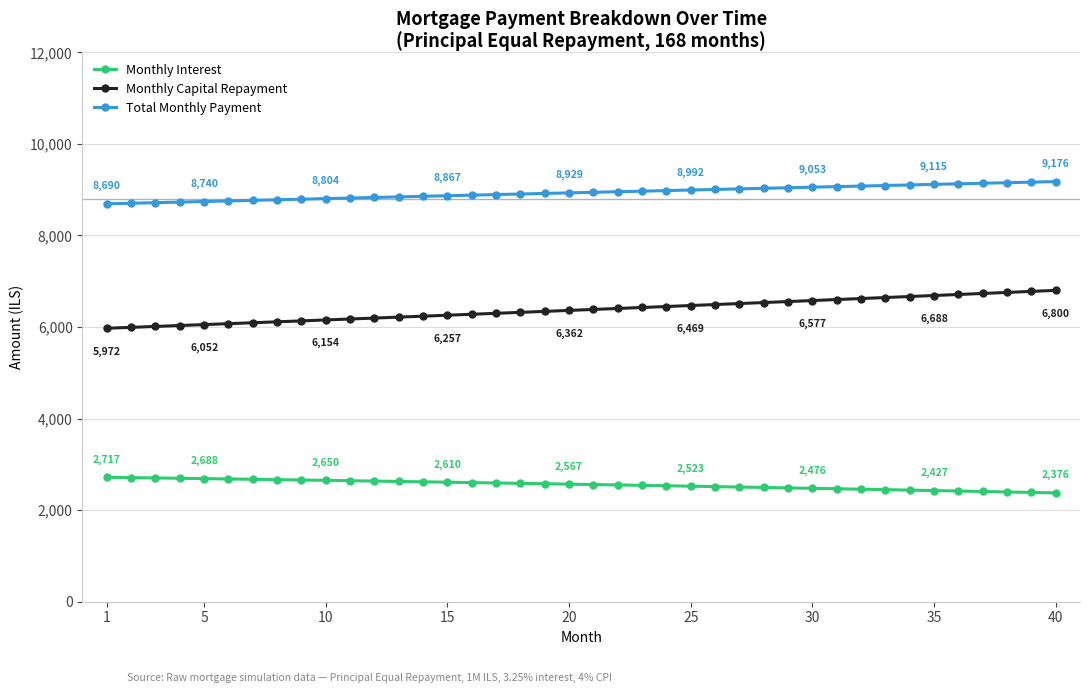

What is the minimum value for Total Monthly Payment?

8689.6